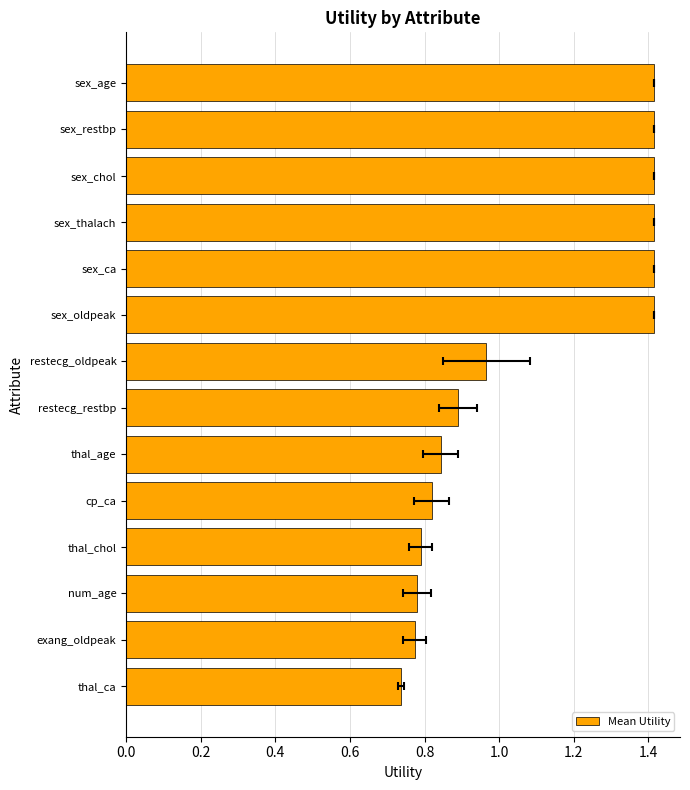

Is it true that the value at 10 is 0.5?

False